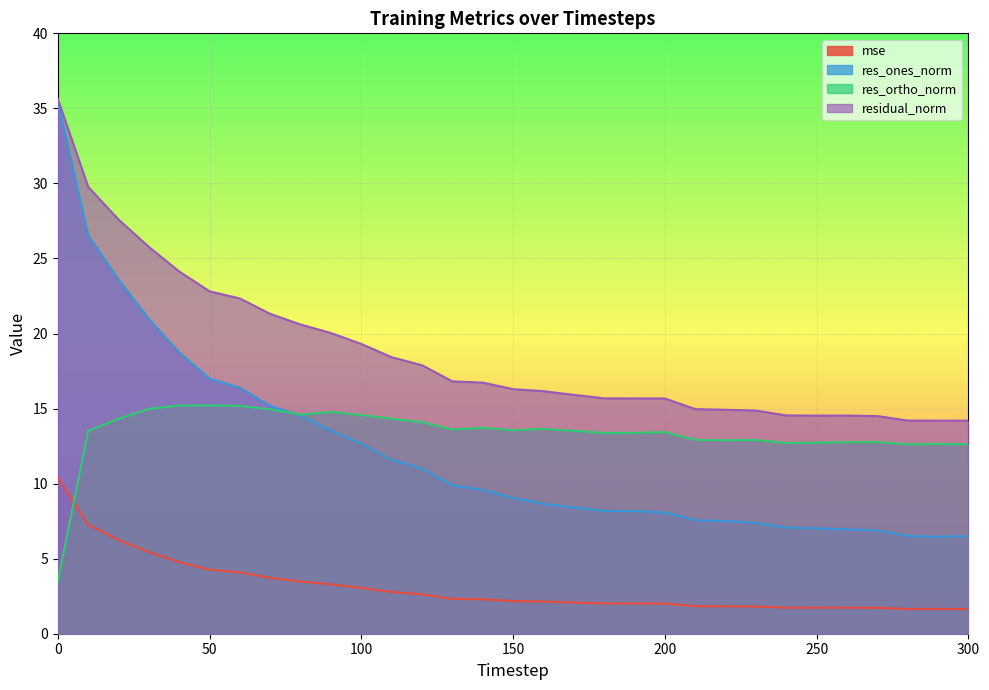

Between 50 and 180, which is larger?

50